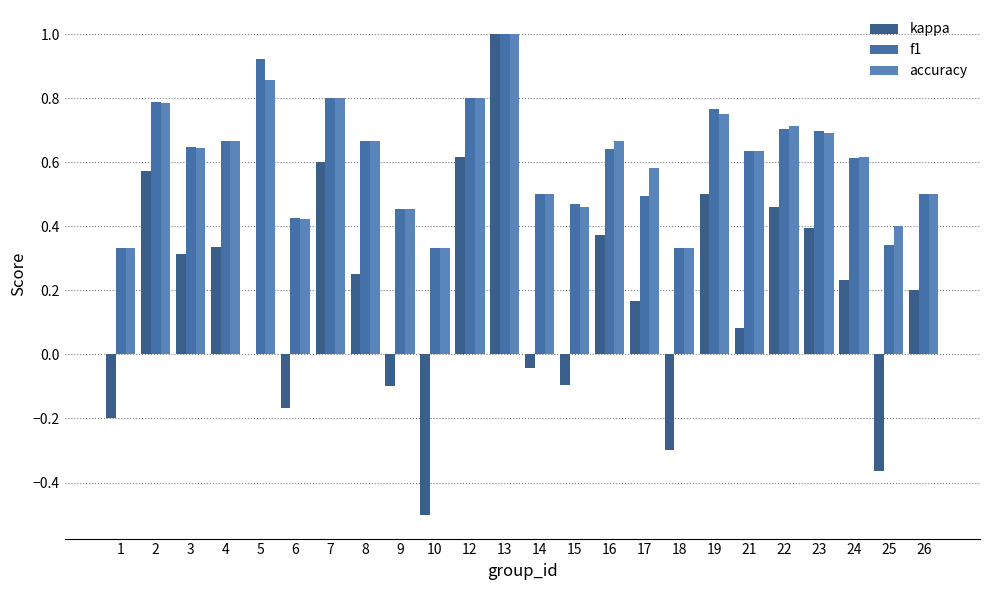

Reading left to right, list all the values displayed in this chart.

kappa: 1=-0.2	2=0.6	3=0.3	4=0.3	5=0.0	6=-0.2	7=0.6	8=0.2	9=-0.1	10=-0.5	12=0.6	13=1.0	14=-0.0	15=-0.1	16=0.4	17=0.2	18=-0.3	19=0.5	21=0.1	22=0.5	23=0.4	24=0.2	25=-0.4	26=0.2
f1: 1=0.3	2=0.8	3=0.6	4=0.7	5=0.9	6=0.4	7=0.8	8=0.7	9=0.5	10=0.3	12=0.8	13=1.0	14=0.5	15=0.5	16=0.6	17=0.5	18=0.3	19=0.8	21=0.6	22=0.7	23=0.7	24=0.6	25=0.3	26=0.5
accuracy: 1=0.3	2=0.8	3=0.6	4=0.7	5=0.9	6=0.4	7=0.8	8=0.7	9=0.5	10=0.3	12=0.8	13=1.0	14=0.5	15=0.5	16=0.7	17=0.6	18=0.3	19=0.8	21=0.6	22=0.7	23=0.7	24=0.6	25=0.4	26=0.5